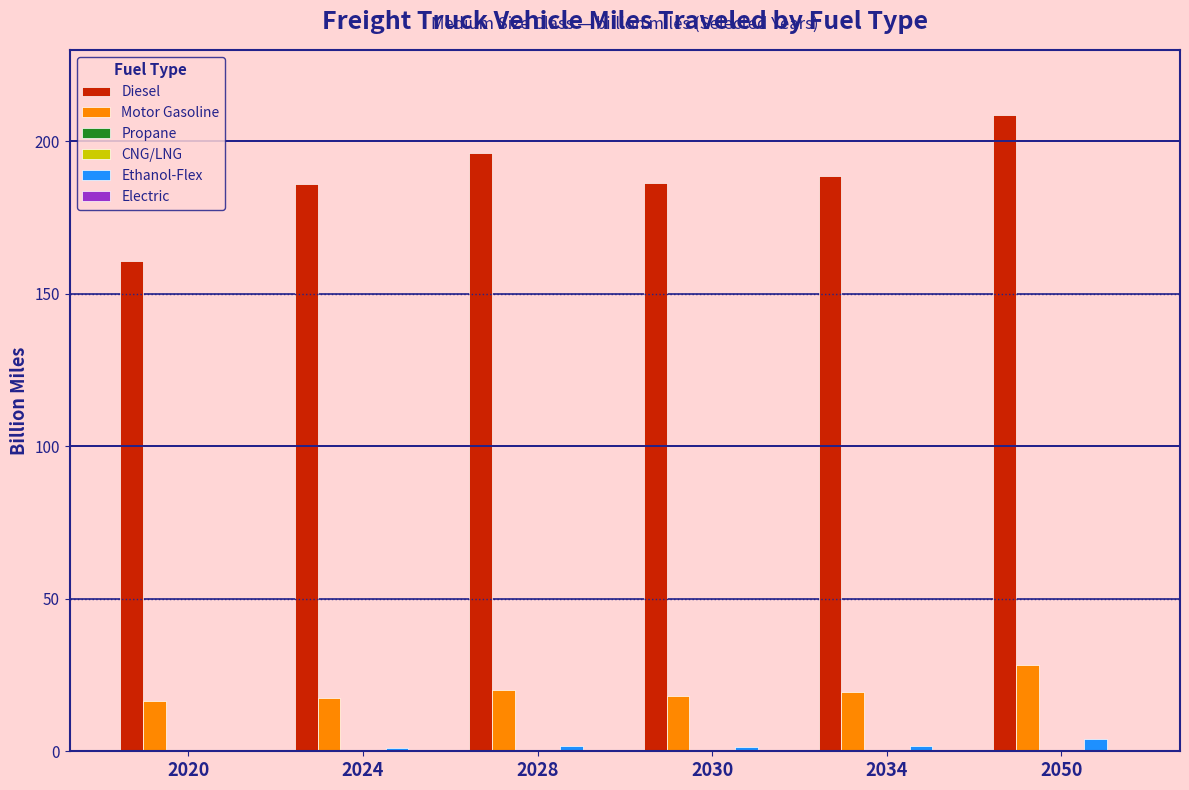

Between 2020 and 2030, which series saw the biggest shift?

Diesel